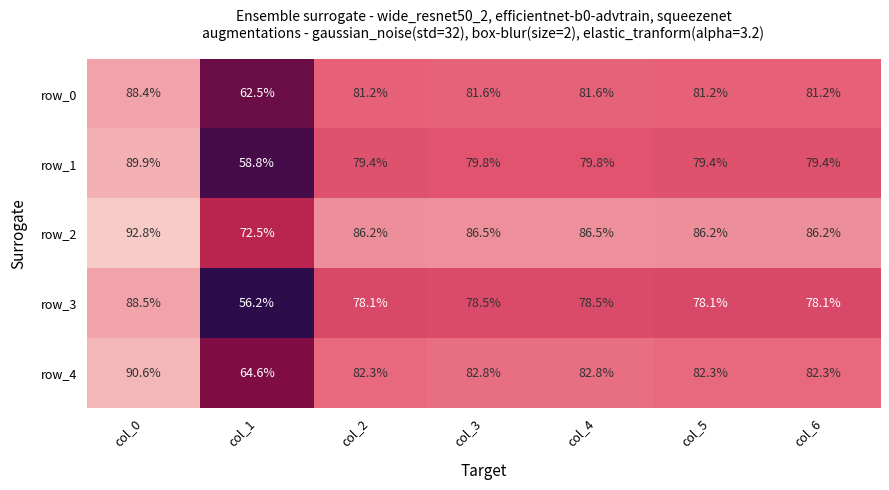

Read the row_2 value at col_4.

86.5